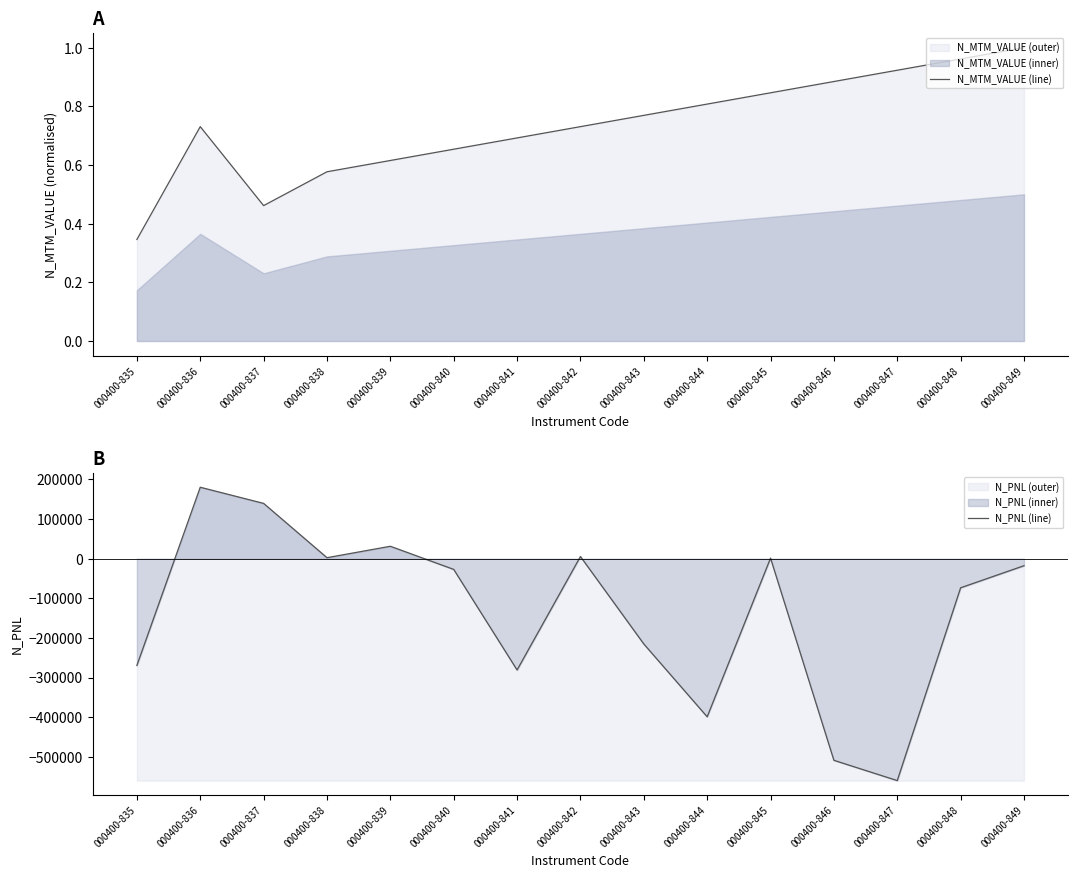

Which series has the largest range (max minus min)?

N_PNL (line)